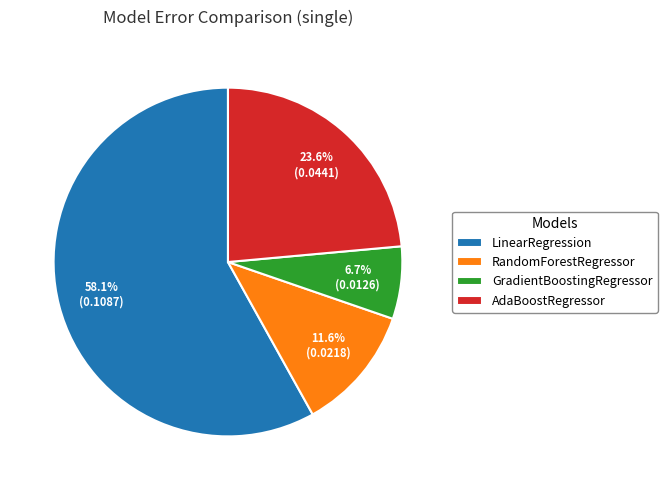

How much of the chart is everything except RandomForestRegressor?

88.4%